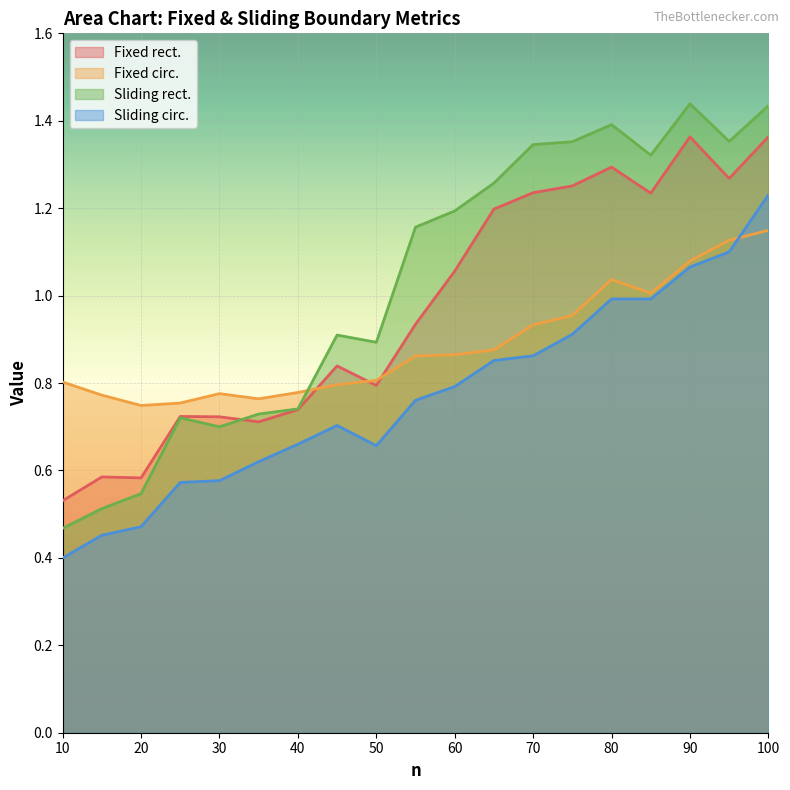

What is the smallest value displayed?

0.4